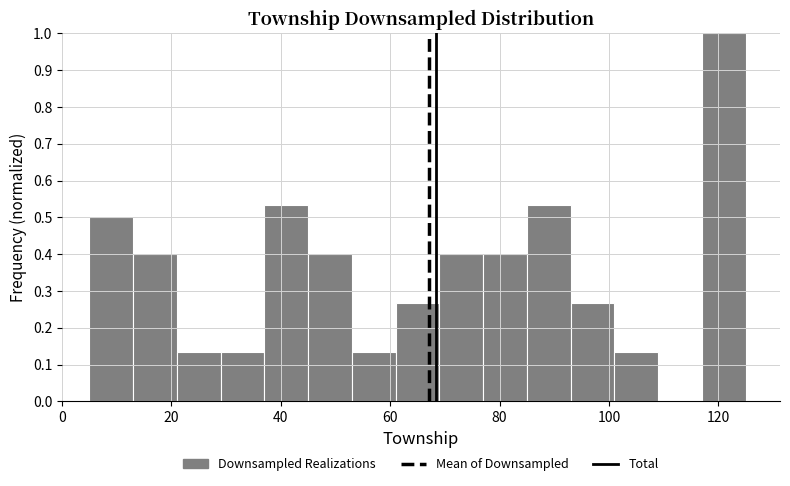

Reading left to right, transcribe this chart: for each bar, give the range it covers on the x-axis and its height. Neither the bar edges nor the heights are printed on the chart, so give them approximately, as read against the axes.

5 to 13: 0.50
13 to 21: 0.40
21 to 29: 0.13
29 to 37: 0.13
37 to 45: 0.53
45 to 53: 0.40
53 to 61: 0.13
61 to 69: 0.27
69 to 77: 0.40
77 to 85: 0.40
85 to 93: 0.53
93 to 101: 0.27
101 to 109: 0.13
109 to 117: 0
117 to 125: 1.00